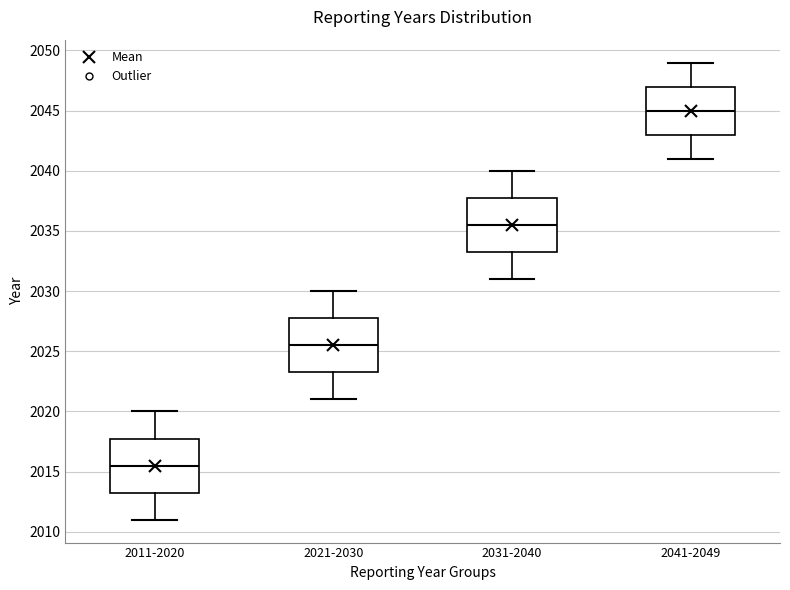

Where is the lower edge of the box for 2041-2049 on the y-axis? The values are not printed on the chart, so give them approximately, as read against the axis.

2043.0